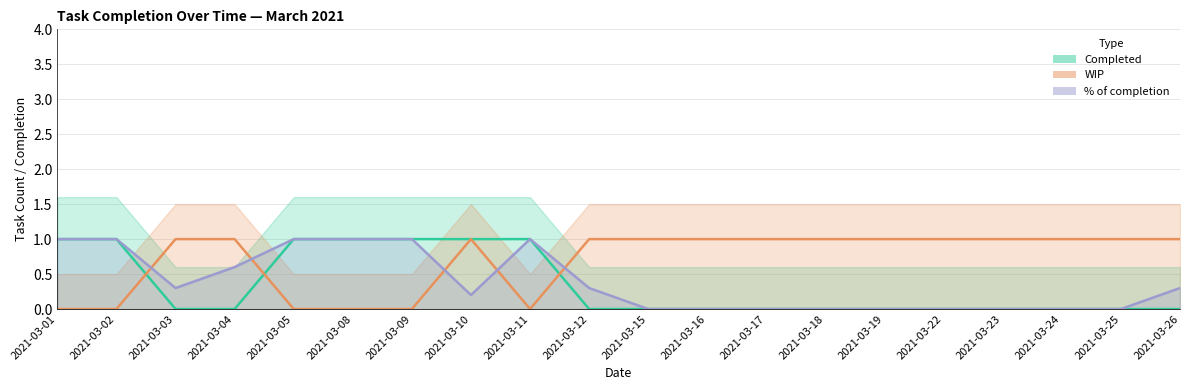

How many Completed values are between 0 and 1?

20